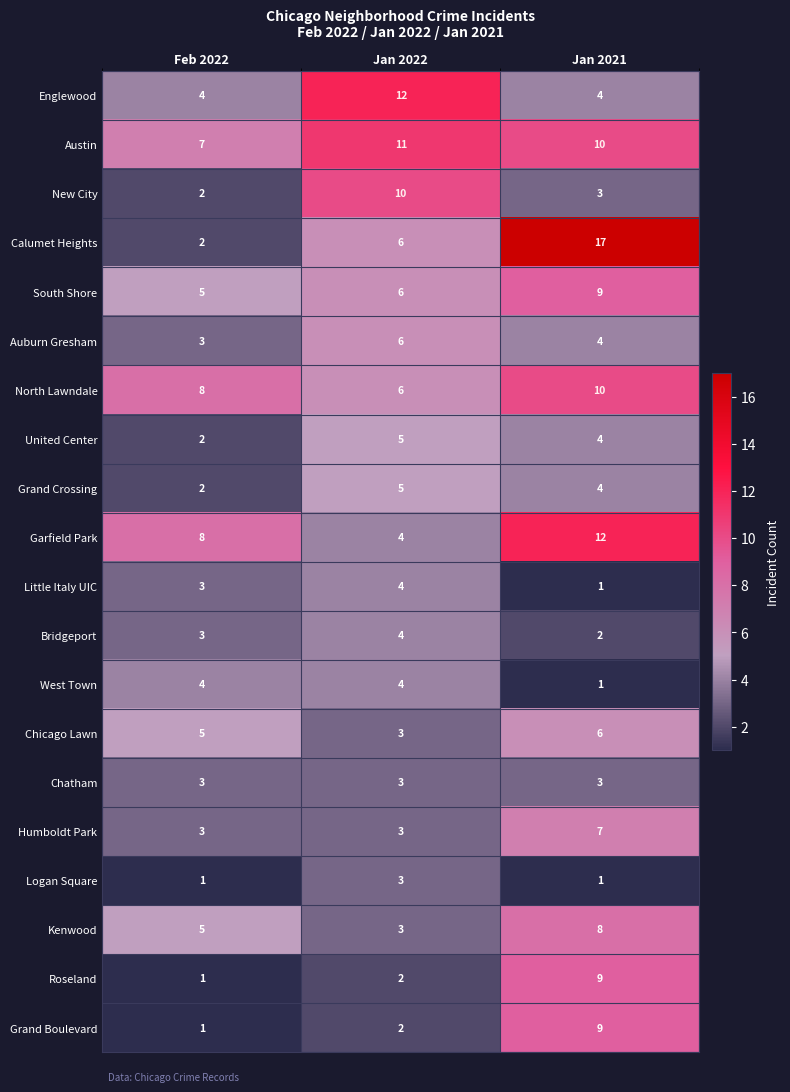

Which category has the highest value in the Bridgeport series?

Jan 2022